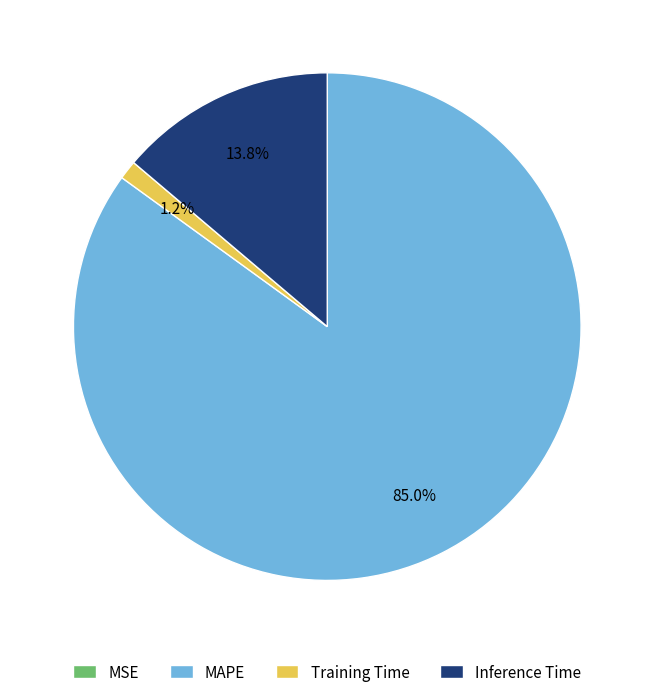

Does Inference Time account for over 50% of the chart?

No